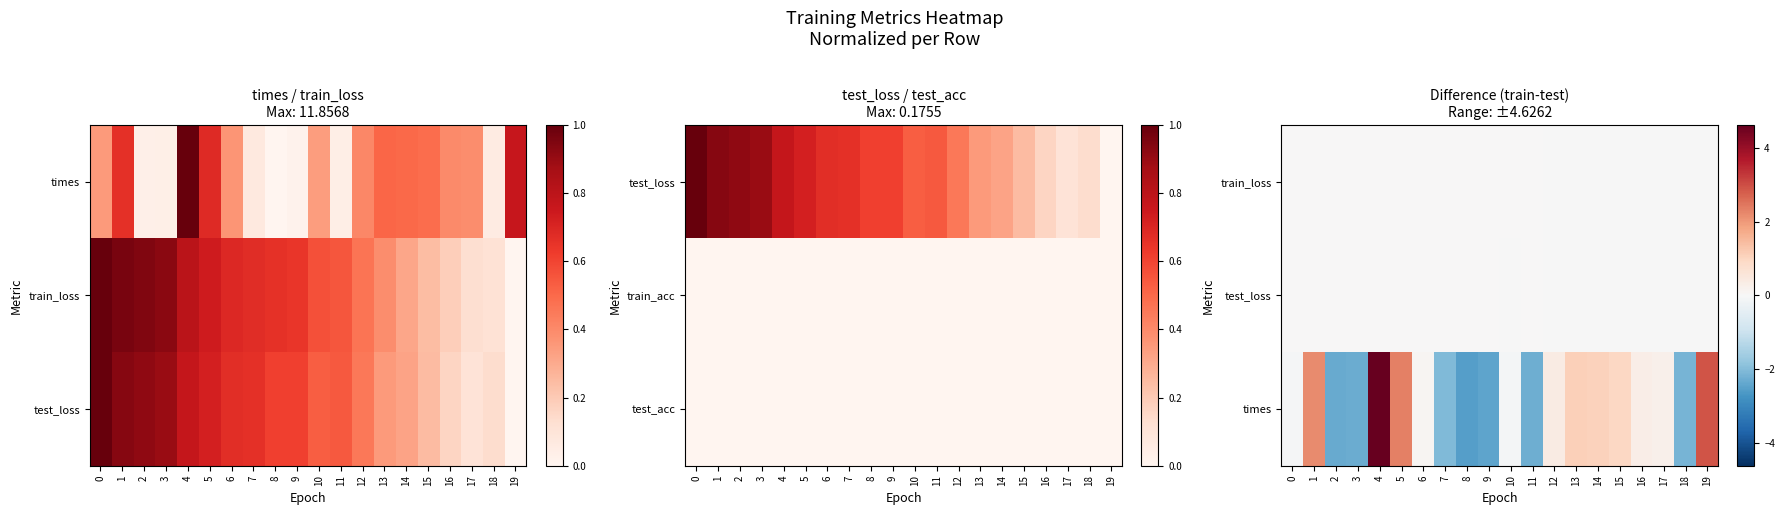

How many values in times are above zero?

11